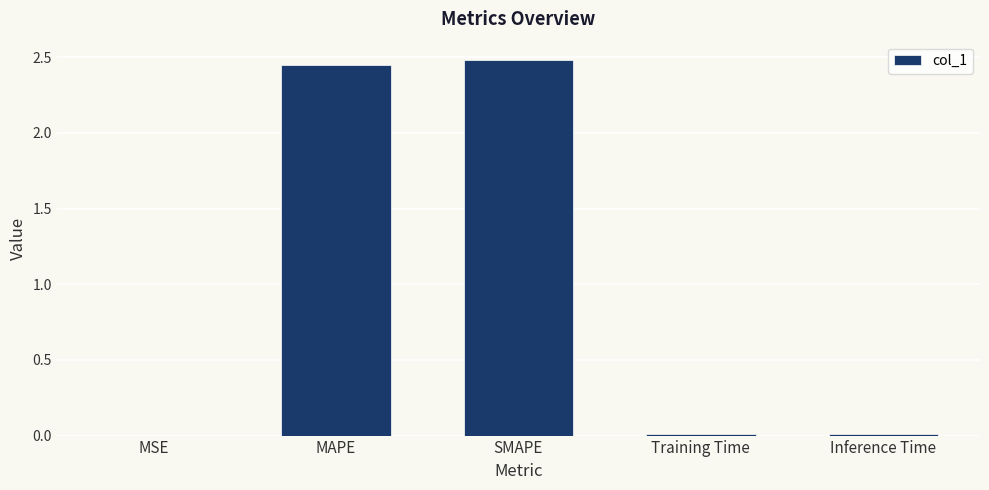

What is the change in value from MSE to SMAPE?

+2.5